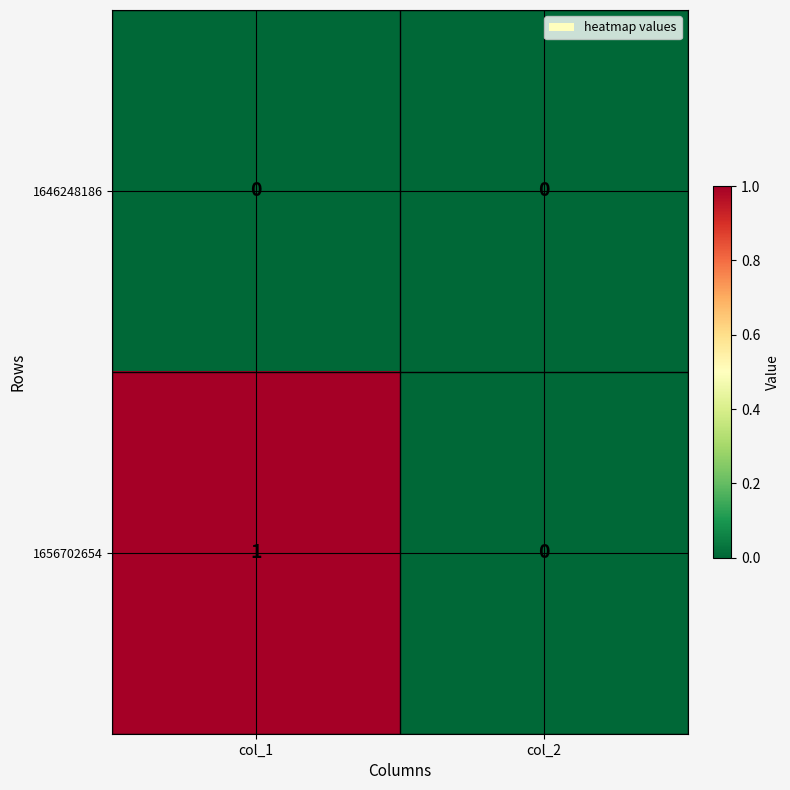

Reading right to left, transcribe all the data shown in this chart.

1646248186: col_2=0	col_1=0
1656702654: col_2=0	col_1=1